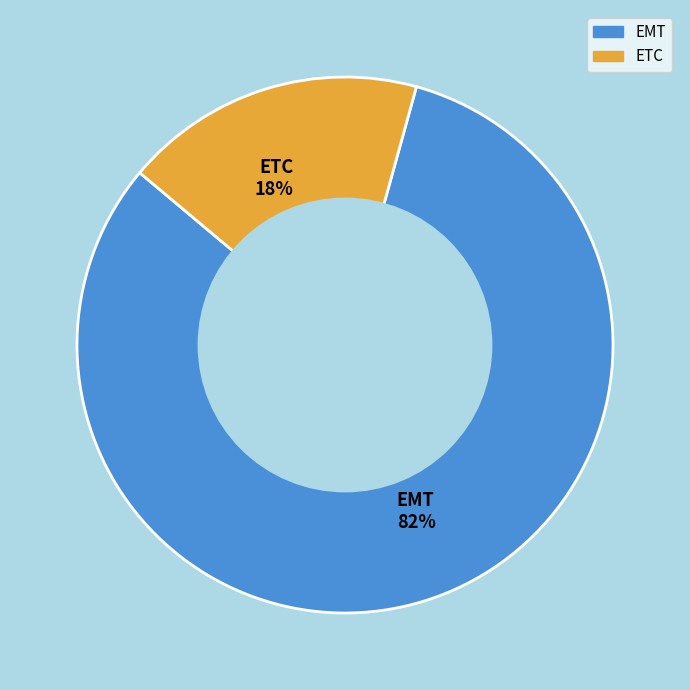

To the nearest percent, what is the combined percentage of ETC and EMT?

100%